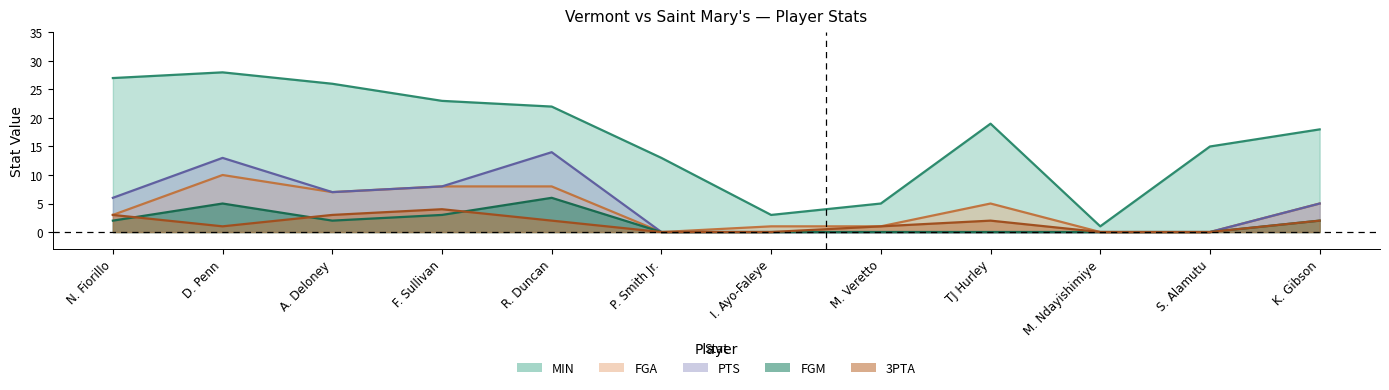

Is the value of PTS at R. Duncan greater than the value of FGA at I. Ayo-Faleye?

Yes